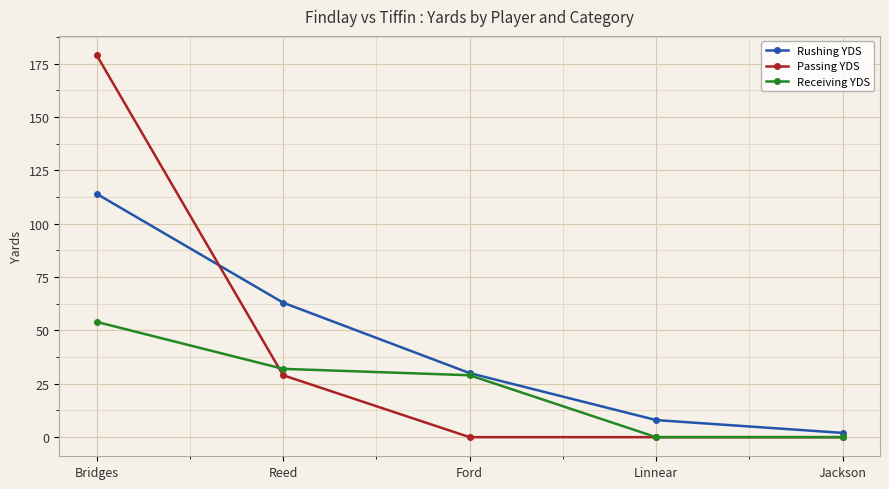

What is the difference between the second highest and minimum values in the Rushing YDS series?

61